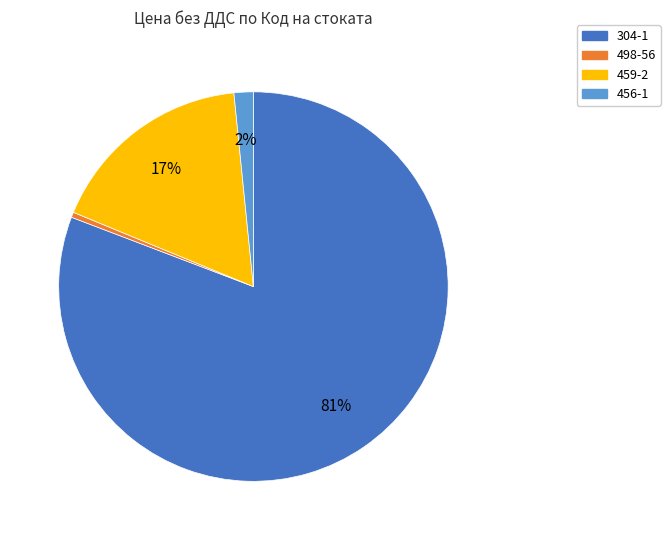

Is the sum of 498-56 and 304-1 greater than half?

Yes